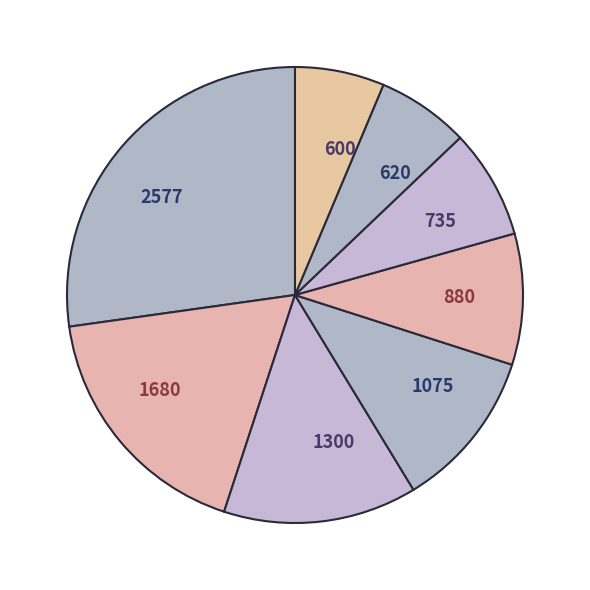

Count the number of slices in the pie.

8